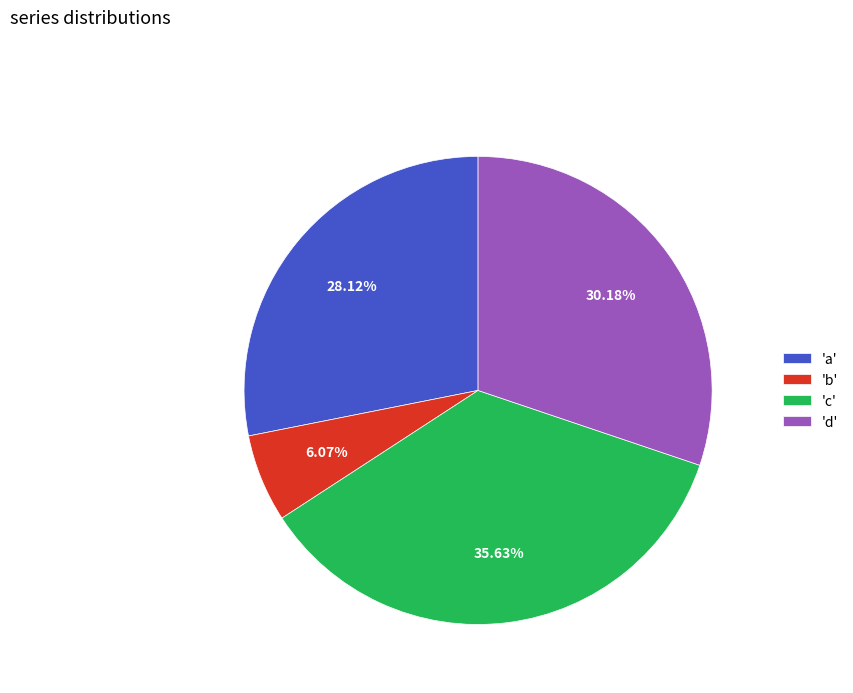

What is the ratio of the value at 'd' to the value at 'a'?

1.1